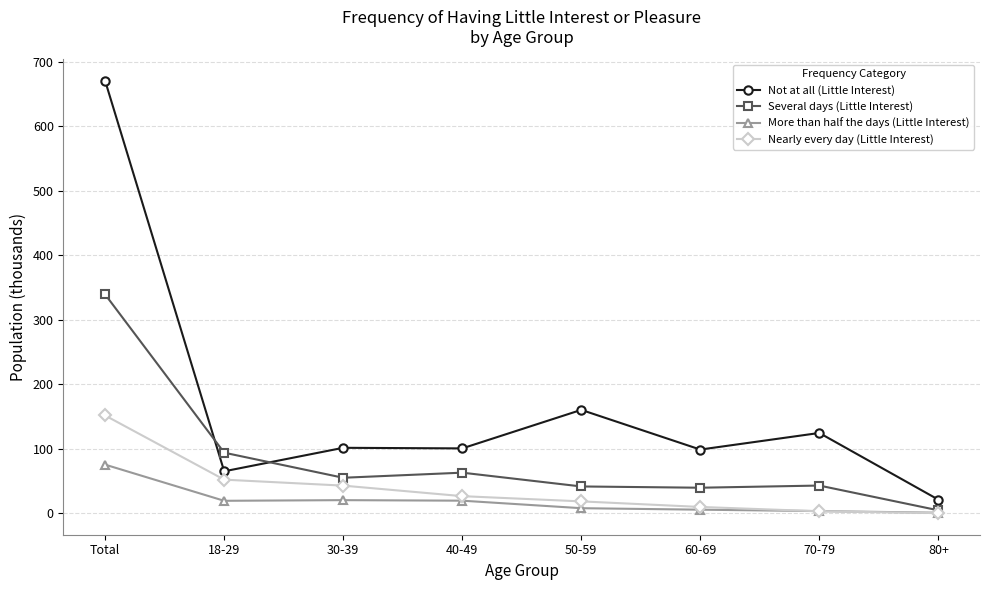

What are all the series names shown in the legend?

Not at all (Little Interest), Several days (Little Interest), More than half the days (Little Interest), Nearly every day (Little Interest)